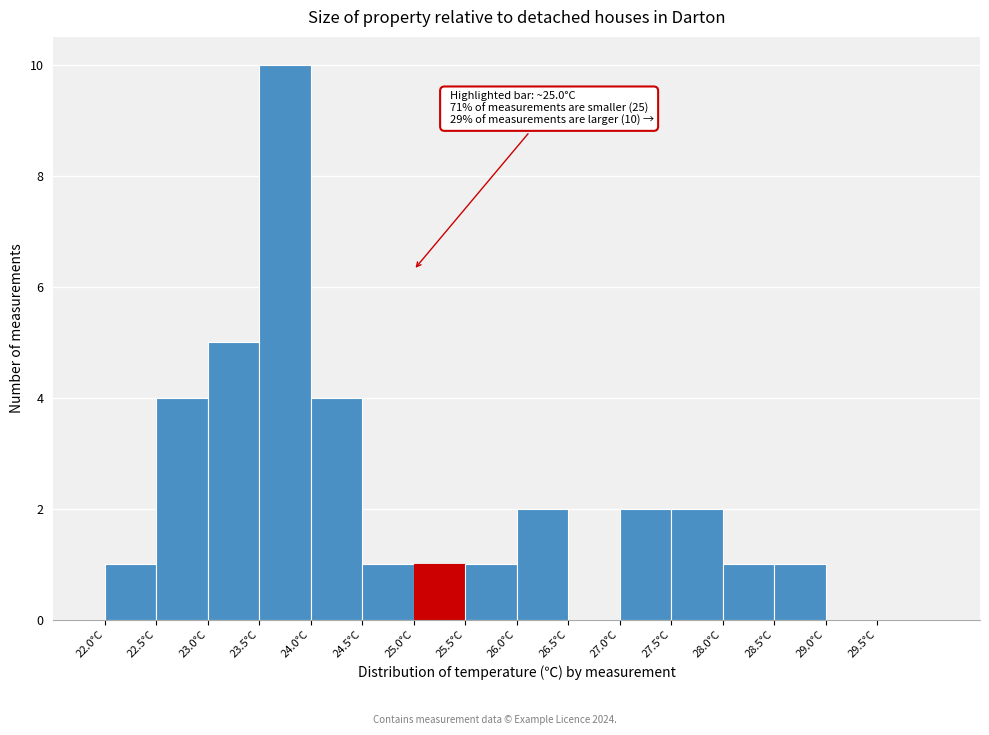

Which range on the x-axis has the tallest bar?

23.5 to 24.0